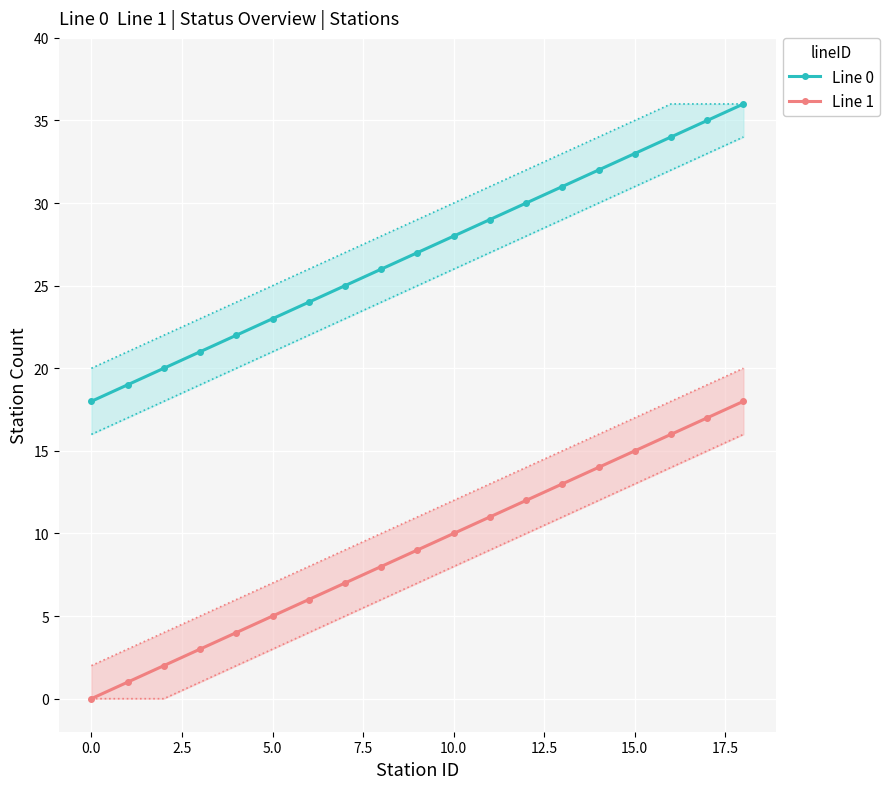

What is the sum of all Line 0 values?

513